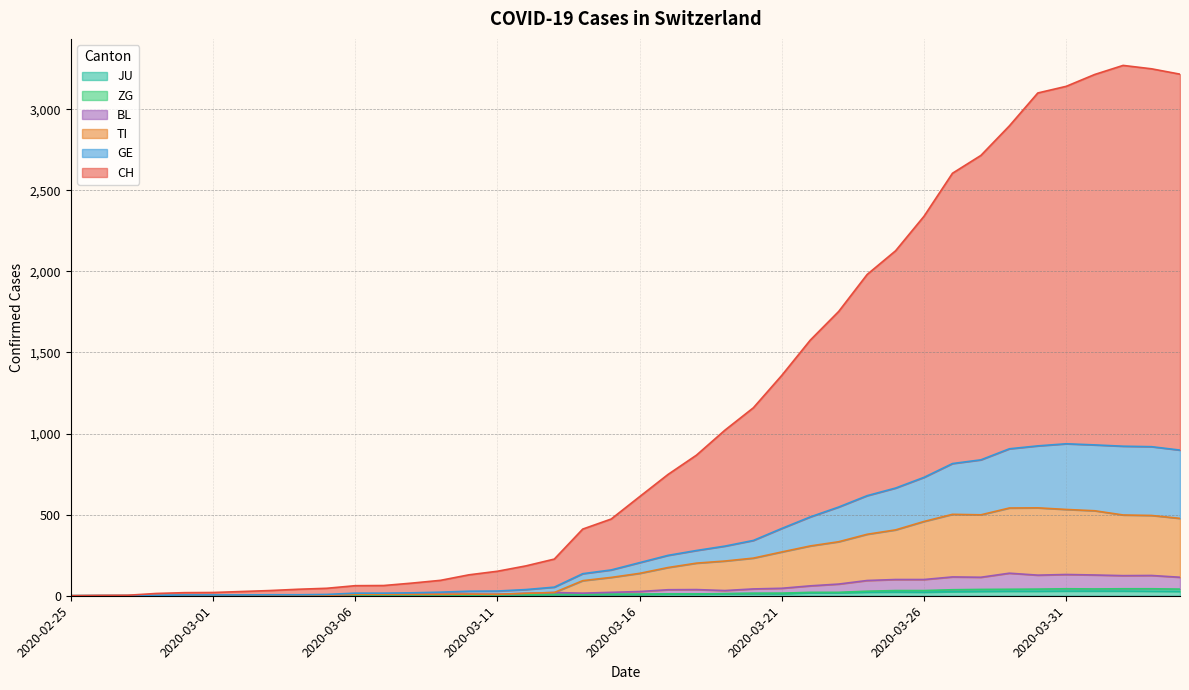

Does the chart have visible grid lines?

Yes